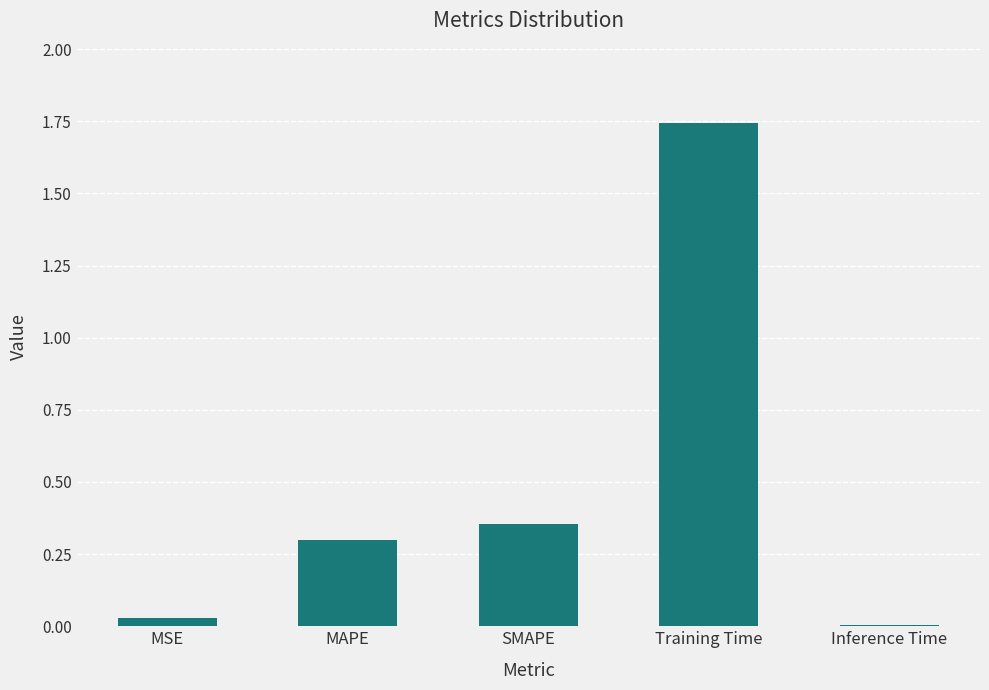

At which category does the chart reach its peak across all series?

Training Time